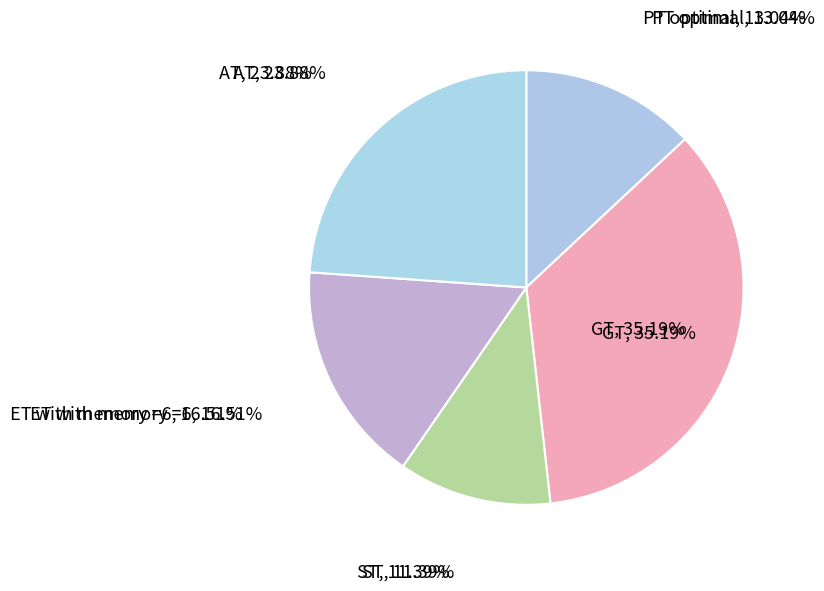

Between ET with memory =6 and GT, which is larger?

GT